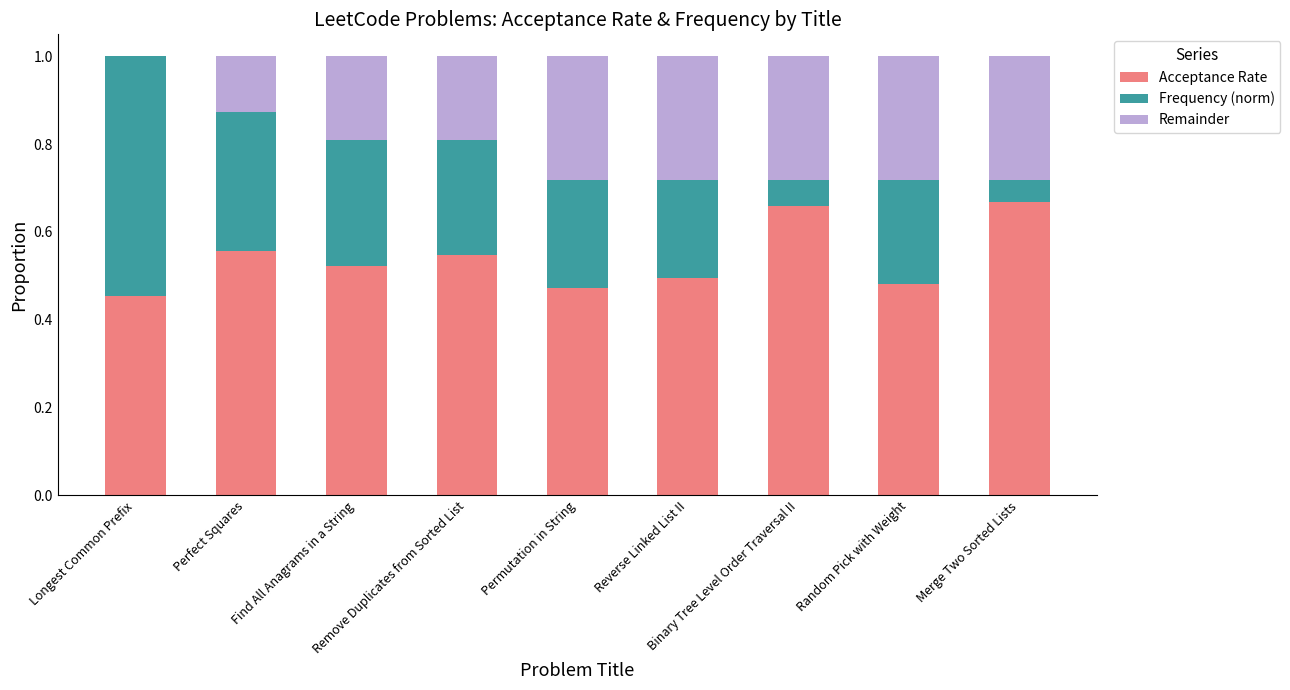

What is the sum of all Acceptance Rate values?

4.9